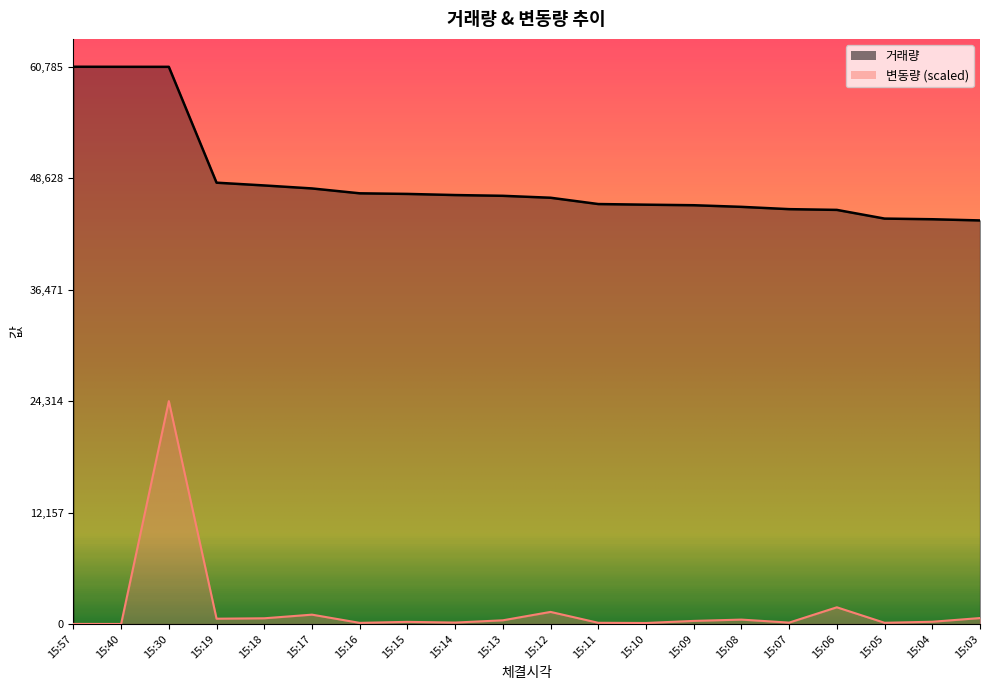

True or false: 변동량 and 거래량 intersect in this chart.

False